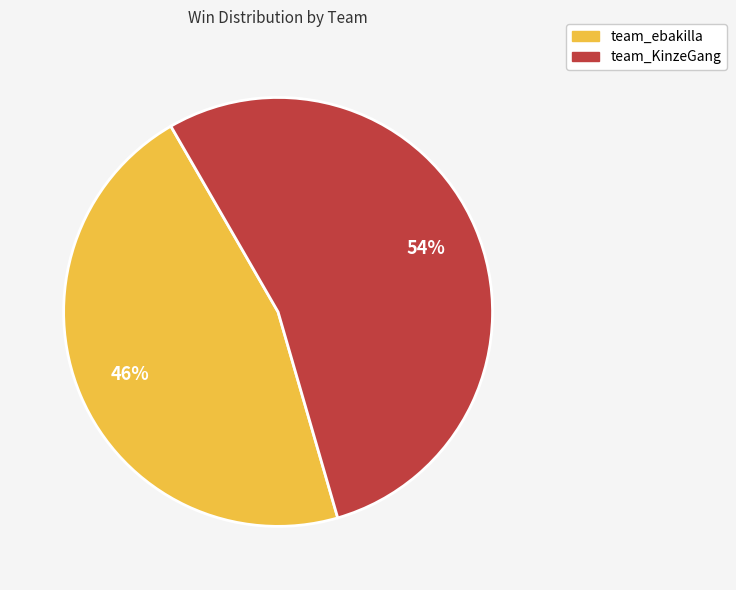

Which slice is the smallest?

team_ebakilla